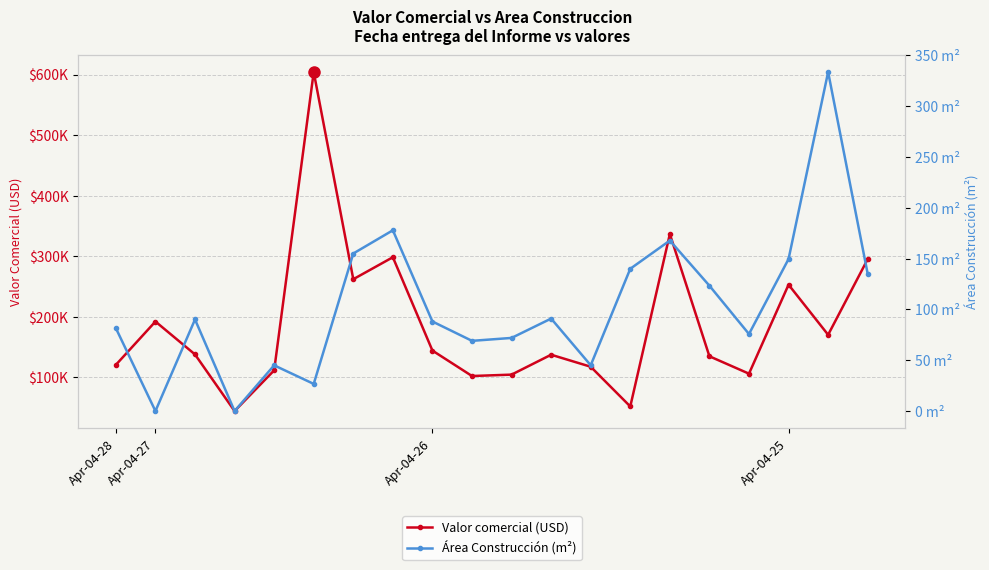

Rank the series by their average value, from highest to lowest.

Valor comercial (USD), Área Construcción (m²)